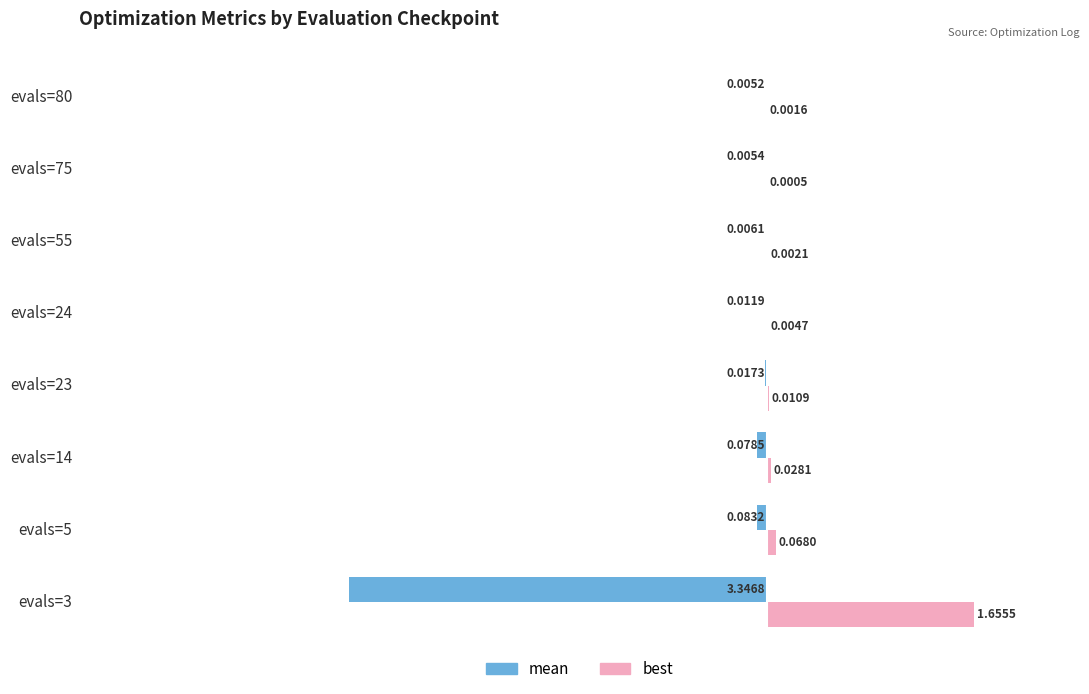

How many data points does each series have?

8